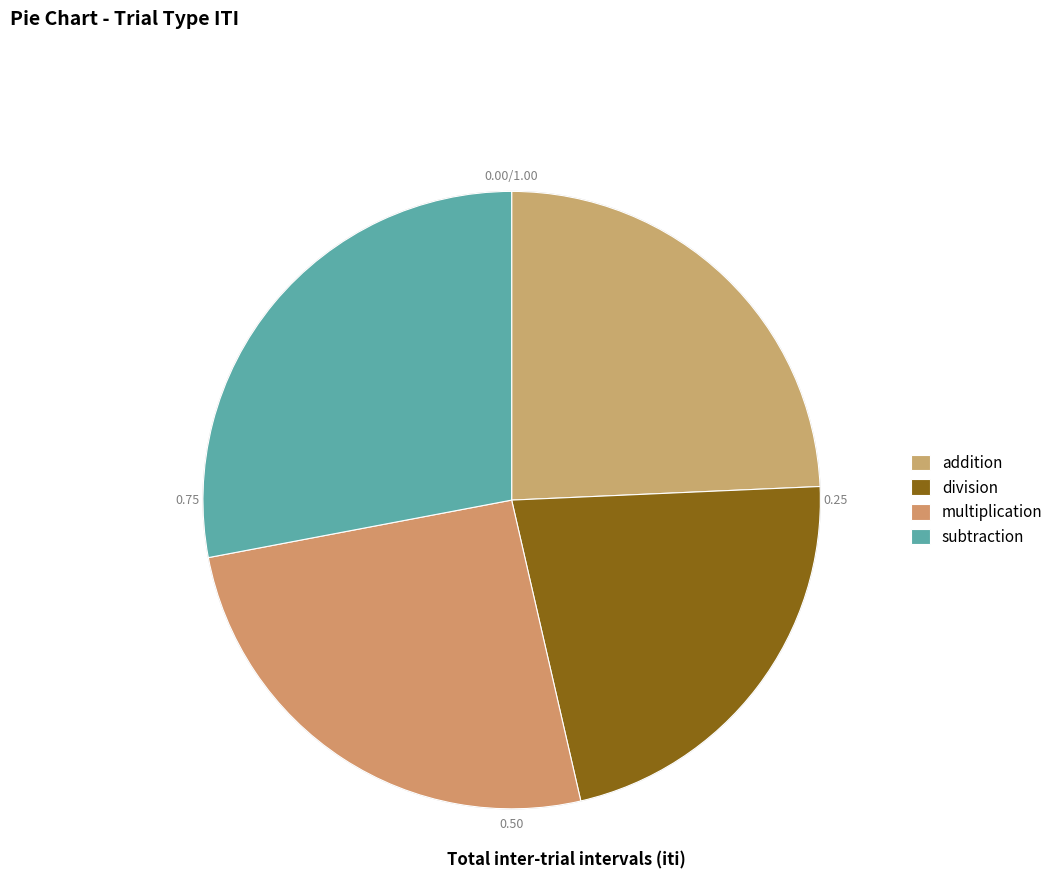

What percentage is the multiplication slice, to the nearest percent?

26%